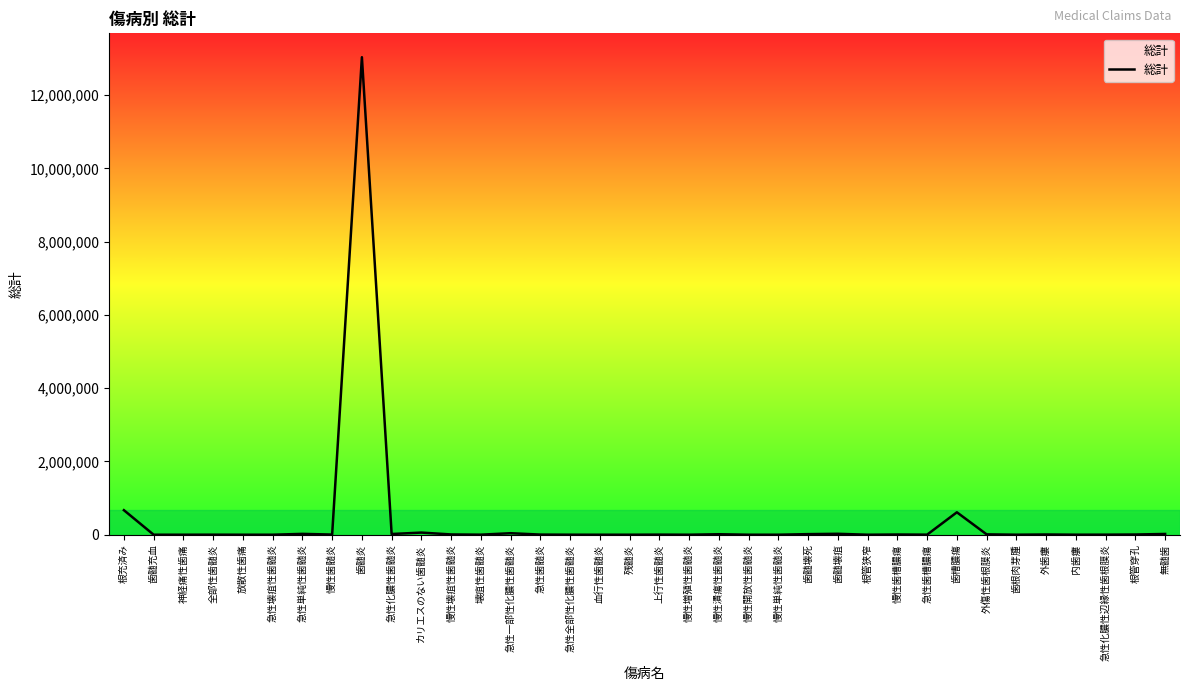

At which label is the value closest to 6518068?

根充済み